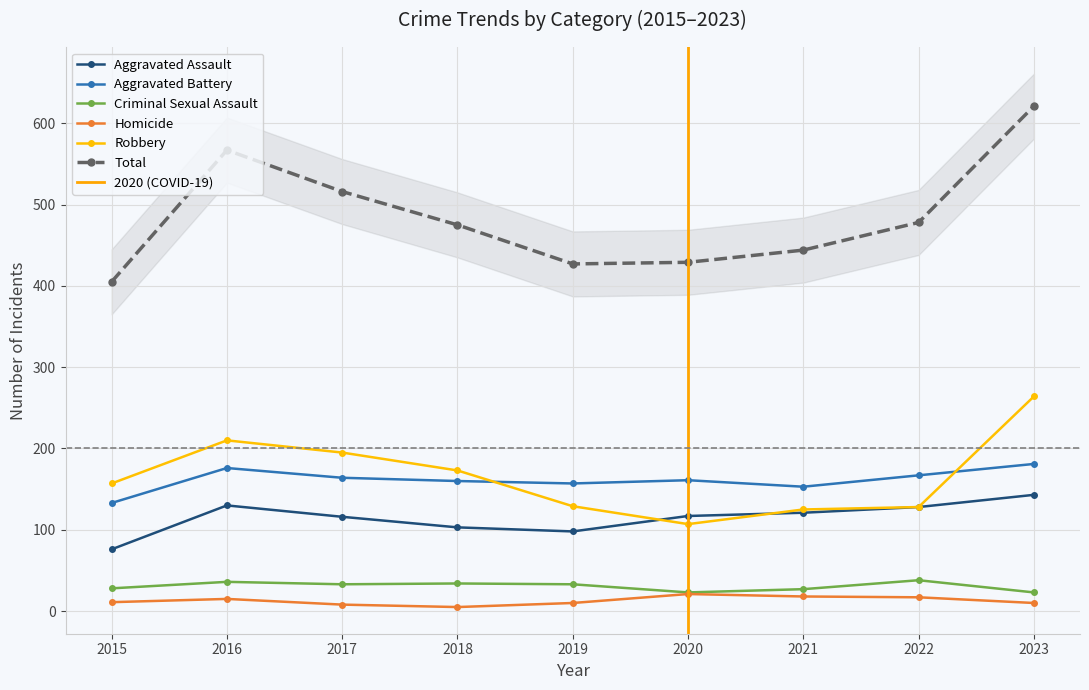

Which category has the lowest value in the Robbery series?

2020